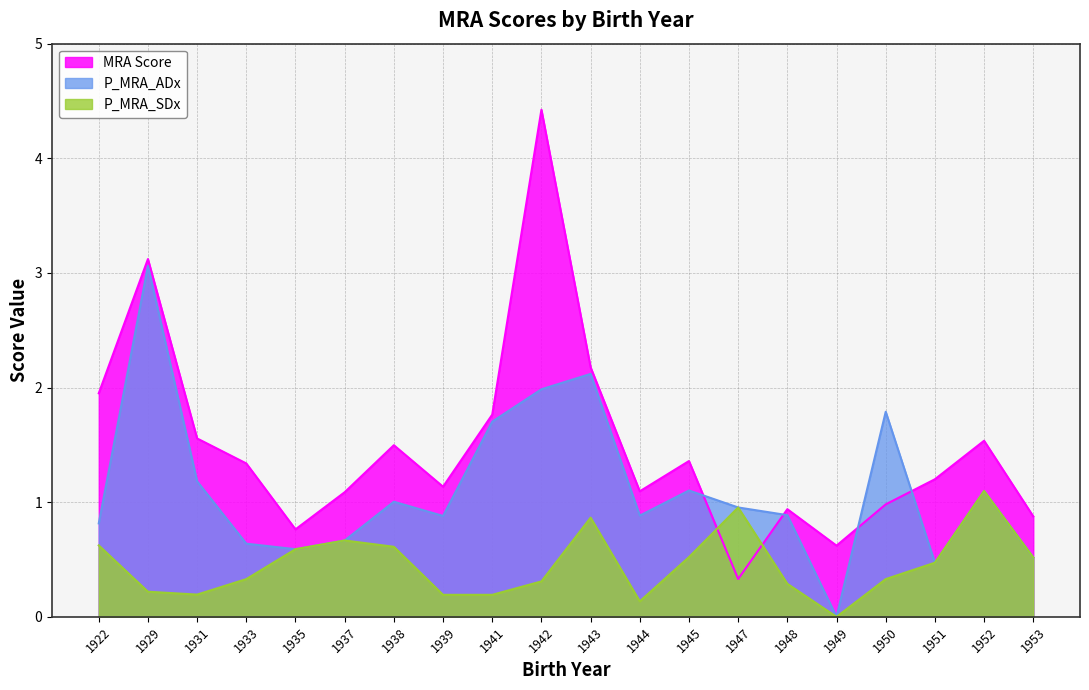

At which category does P_MRA_SDx reach its first local peak?

1937